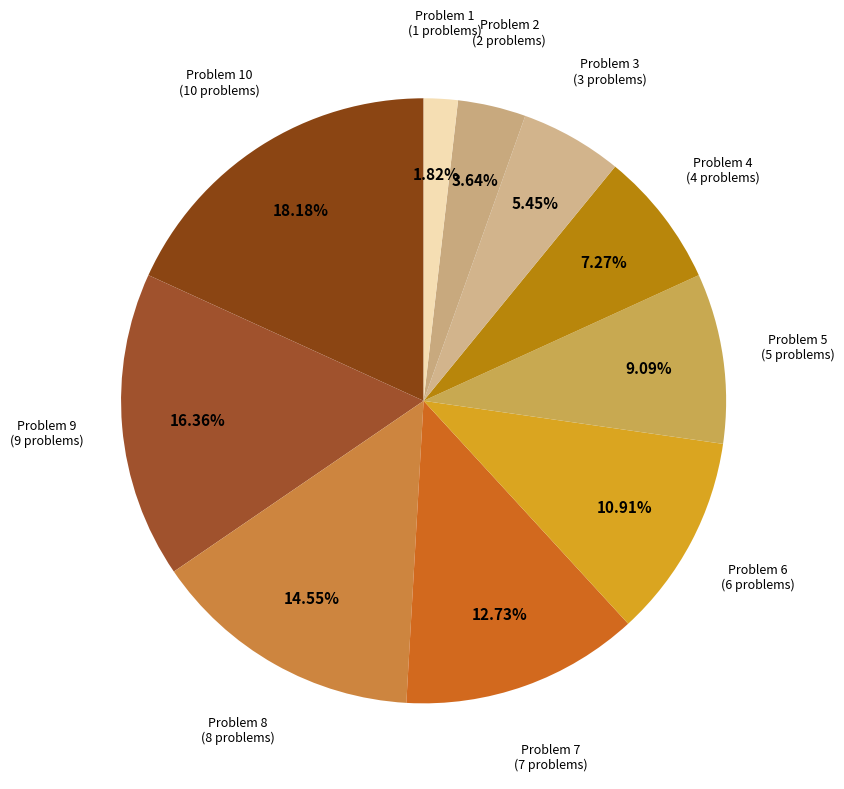

Which slice is the smallest?

Problem 1